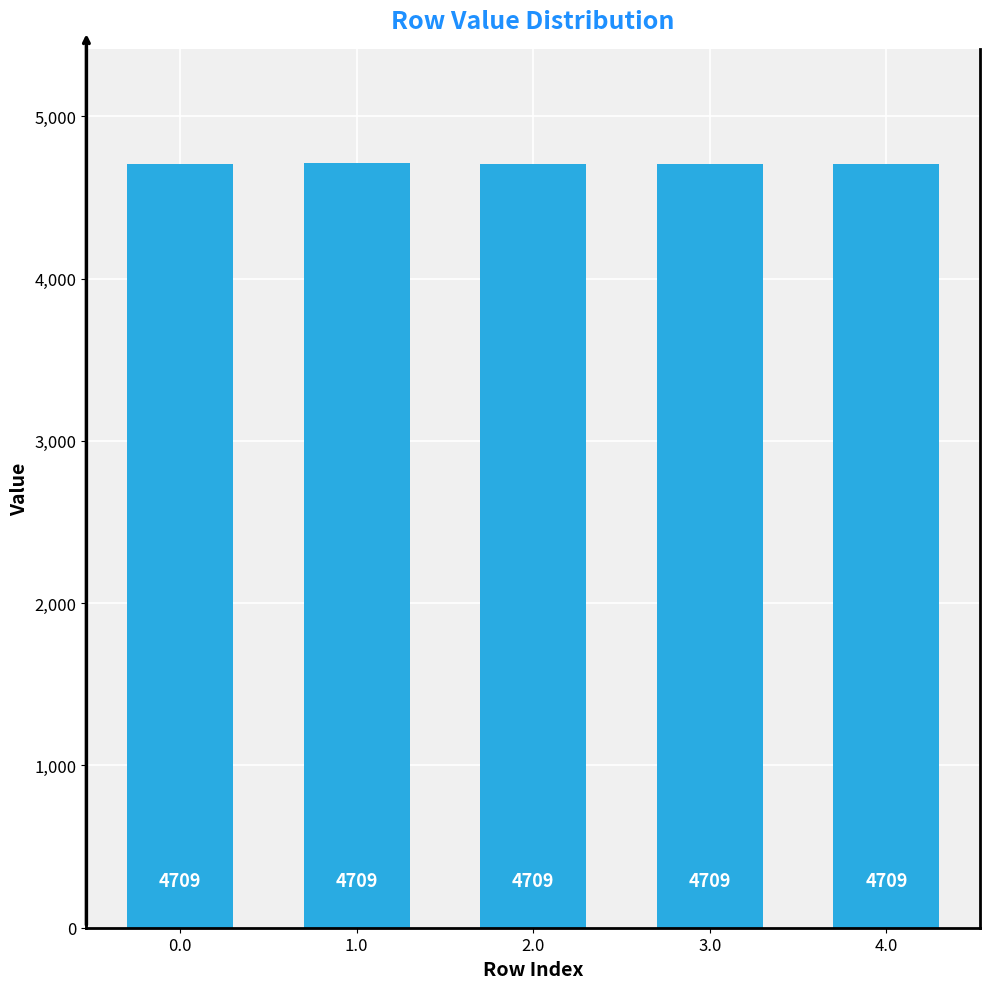

How many bars are there in total?

5